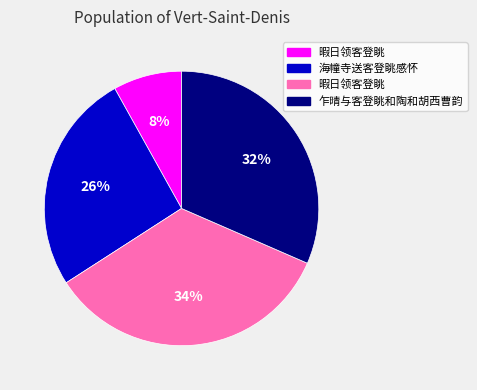

To the nearest percent, what is the average slice percentage?

25%